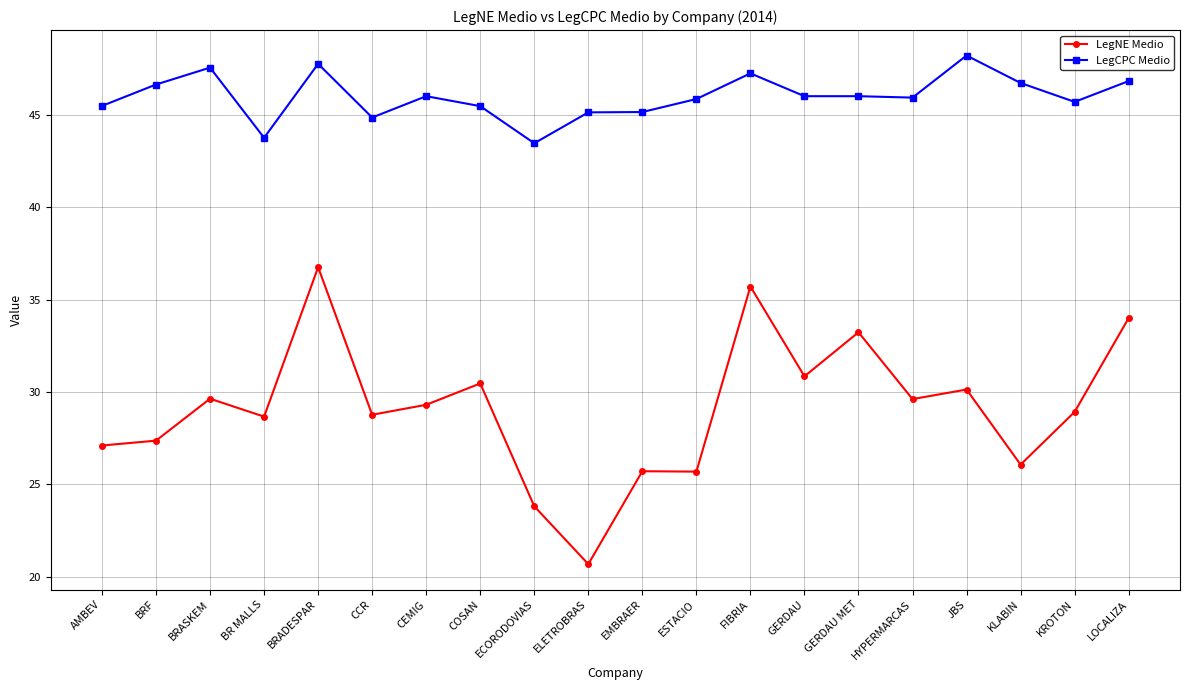

At which category does the chart reach its peak across all series?

JBS